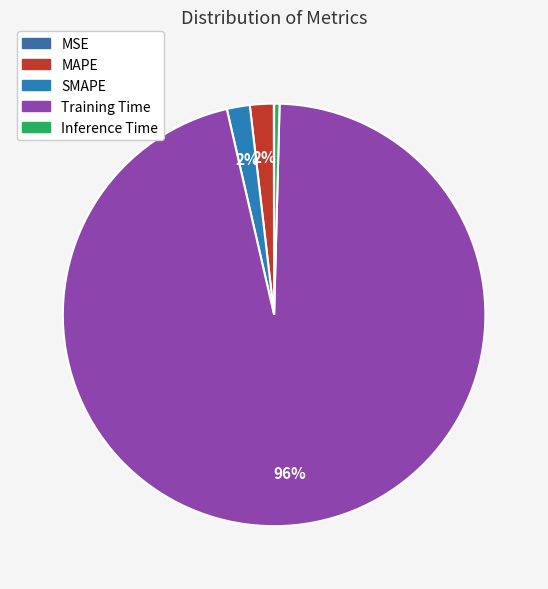

Is the sum of Inference Time and MSE greater than half?

No